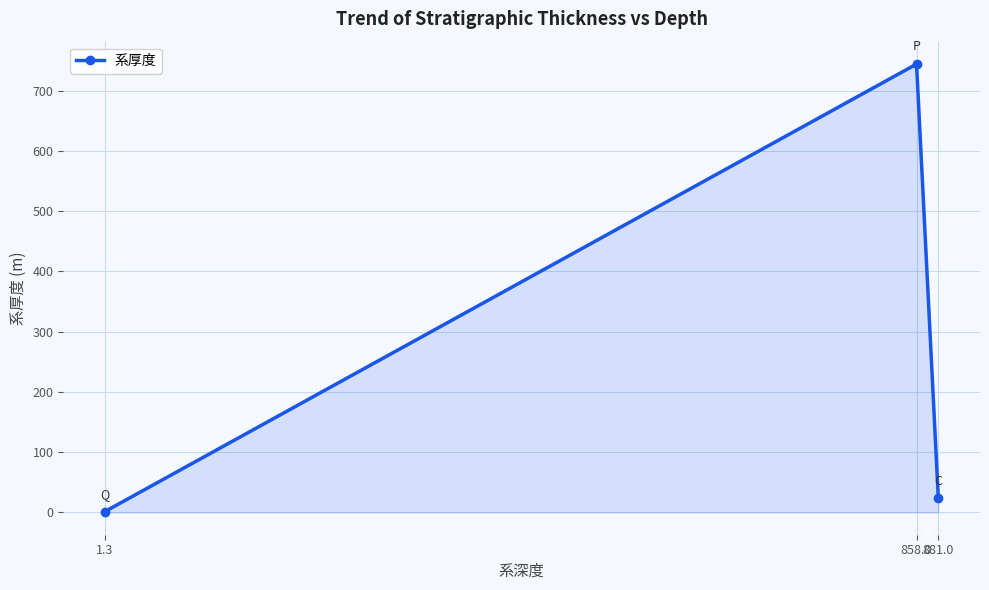

What is the label of the 3rd point from the right?

1.3